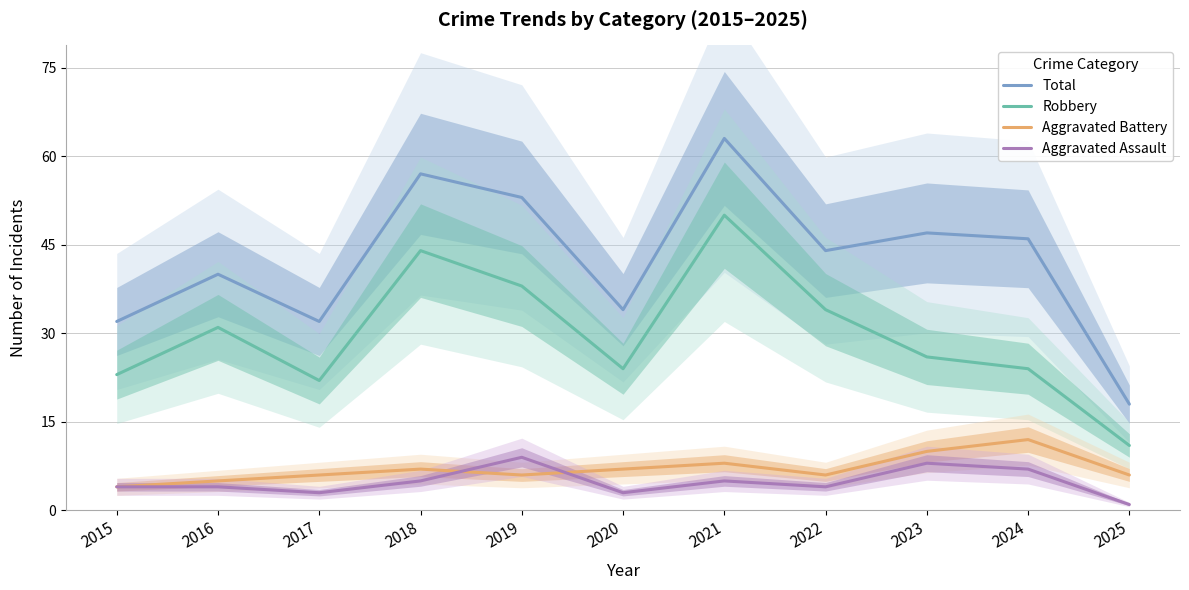

Reading left to right, list all the values displayed in this chart.

Total: 32	40	32	57	53	34	63	44	47	46	18
Robbery: 23	31	22	44	38	24	50	34	26	24	11
Aggravated Battery: 4	5	6	7	6	7	8	6	10	12	6
Aggravated Assault: 4	4	3	5	9	3	5	4	8	7	1